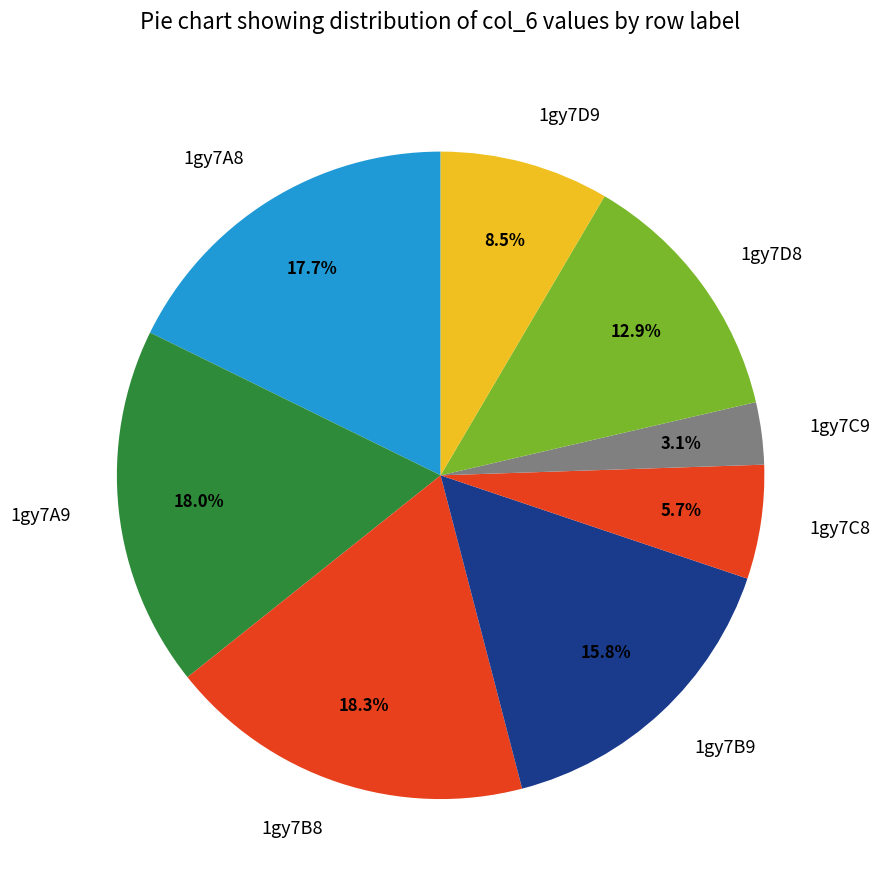

True or false: 1gy7D8 accounts for 3% of the total.

False